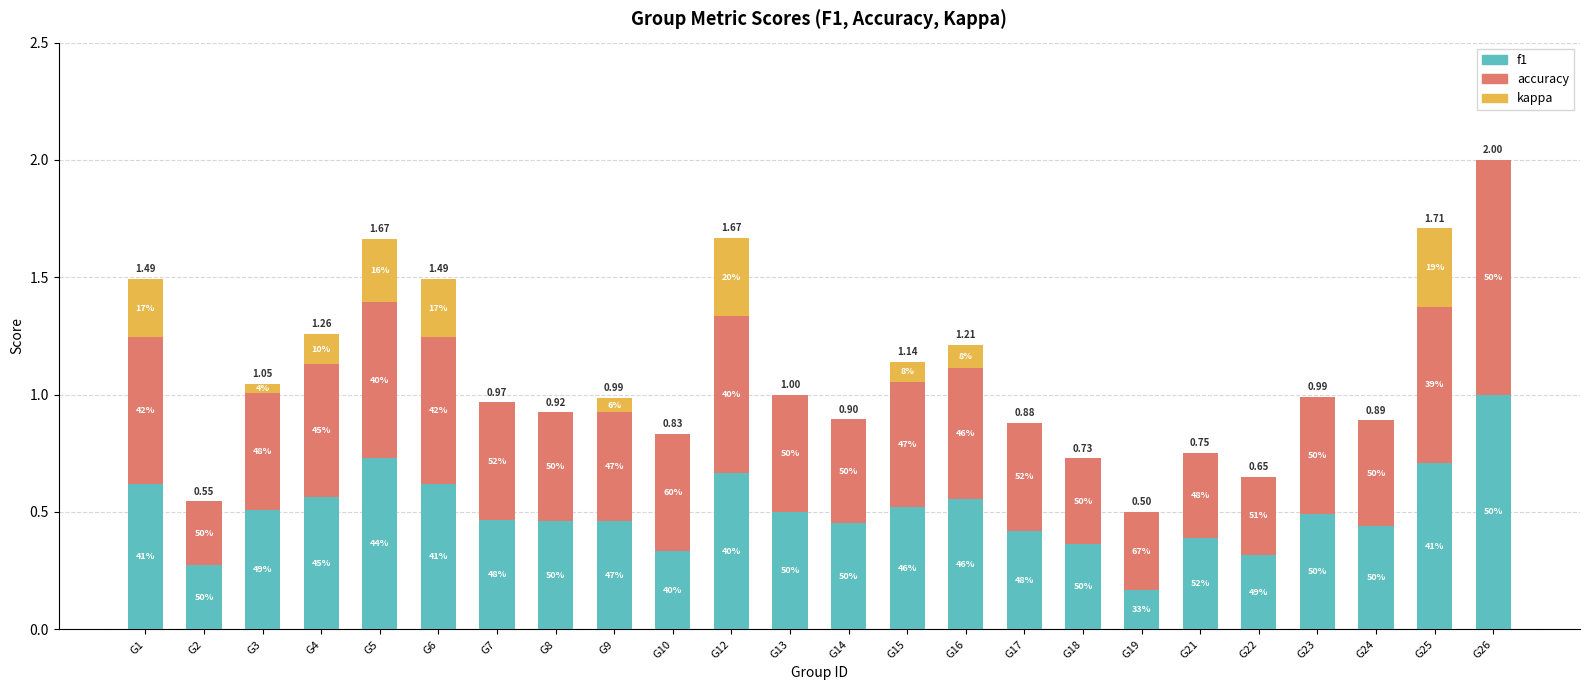

What is the average value of the accuracy series?

0.5